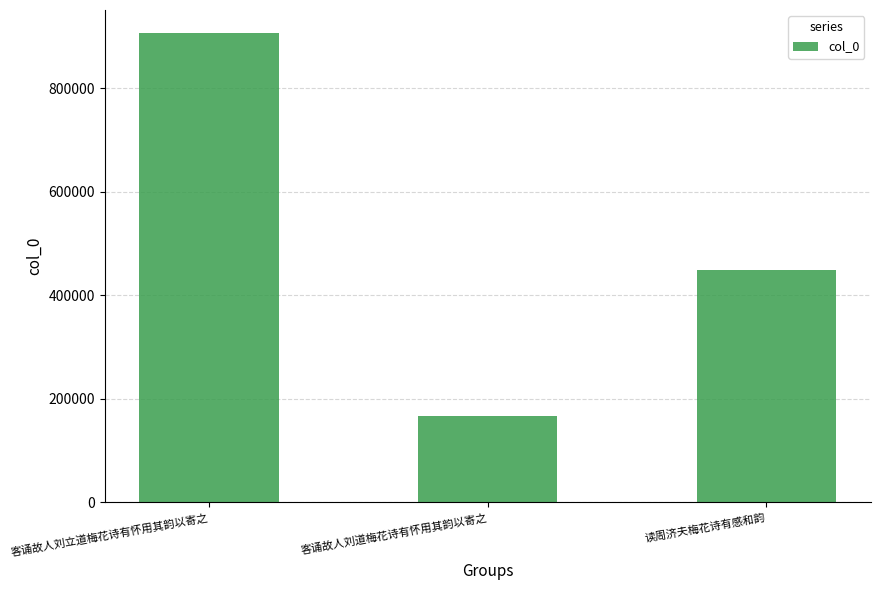

Which has a higher value, 客诵故人刘道梅花诗有怀用其韵以寄之 or 客诵故人刘立道梅花诗有怀用其韵以寄之?

客诵故人刘立道梅花诗有怀用其韵以寄之